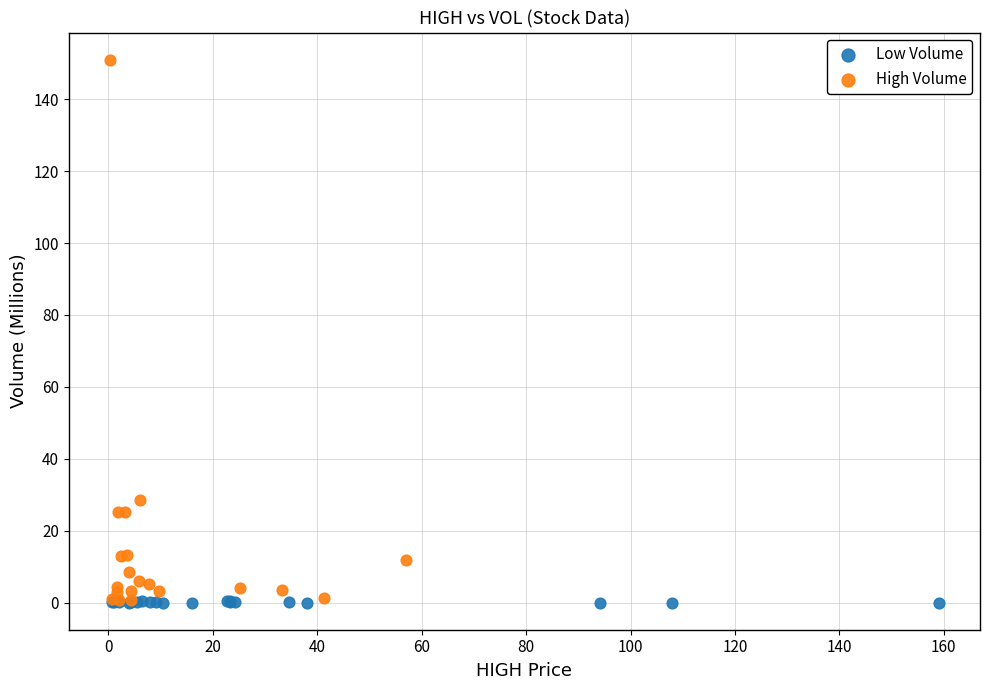

Which series contains the highest Y value?

High Volume